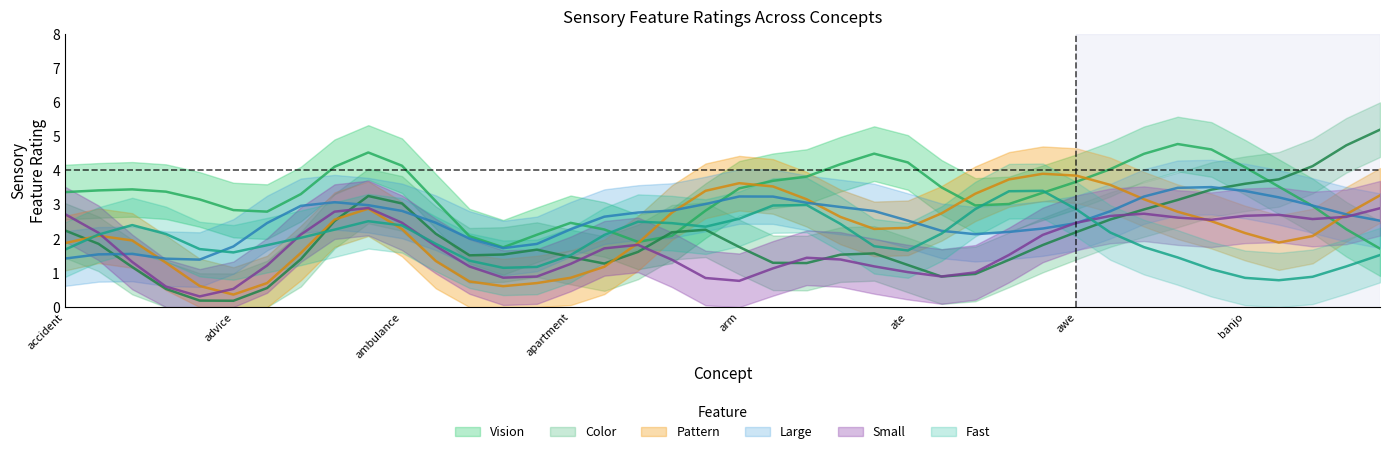

What is the average value of the Small series?

2